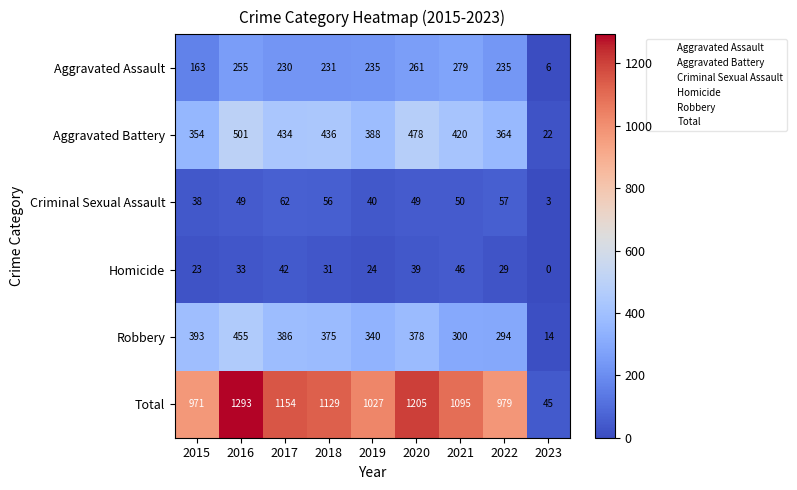

The Criminal Sexual Assault series shows 78 at 2021. True or false?

False